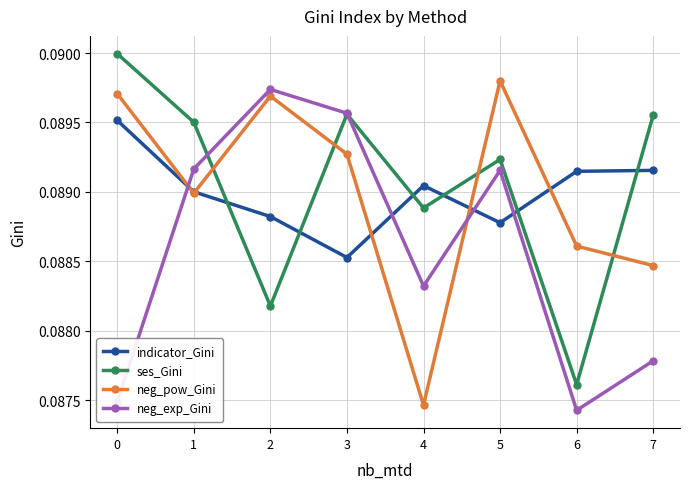

Which category has the highest value in the neg_pow_Gini series?

5